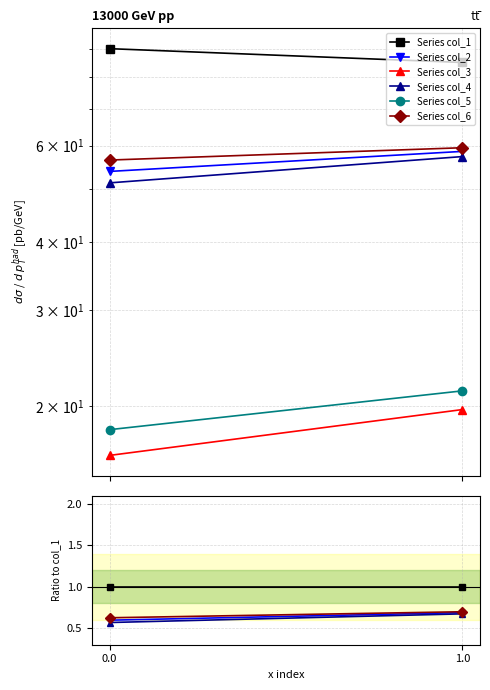

What position from the left is 1.0?

2